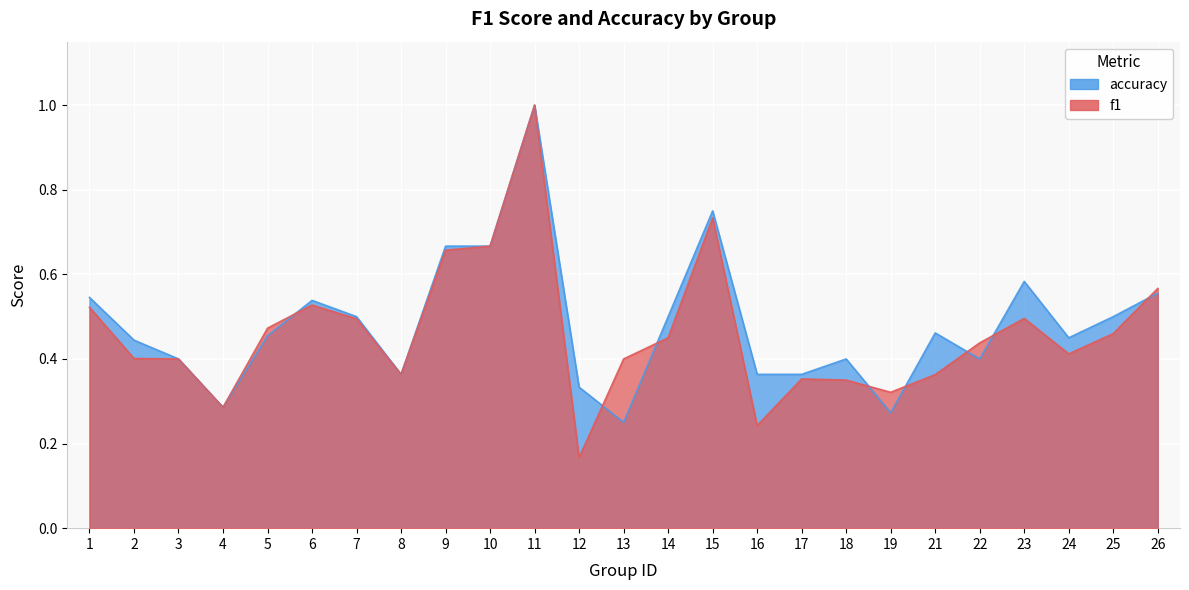

How many categories are shown in the chart?

25